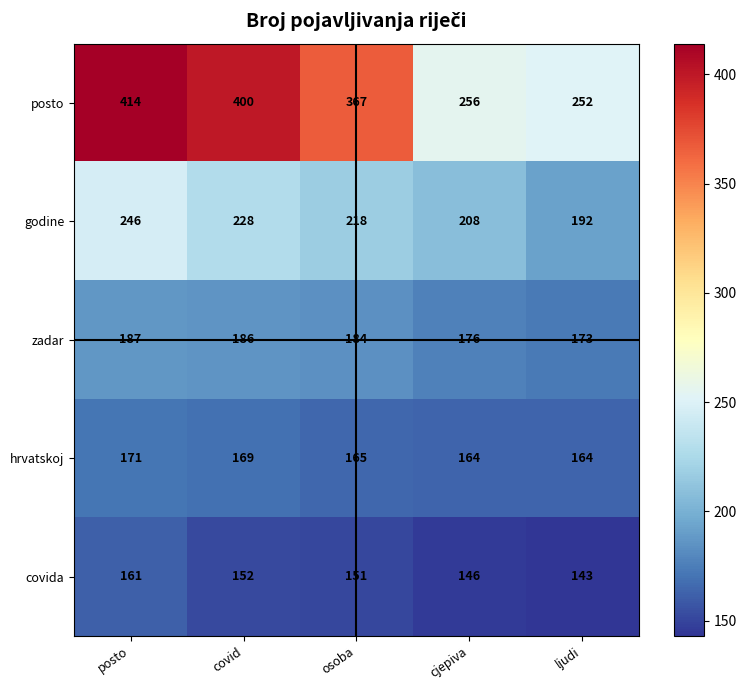

What is the minimum value shown in the chart?

143